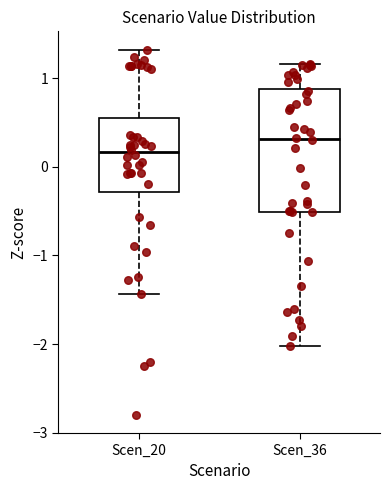

Comparing the boxes themselves (not the whiskers), which one is the tallest?

Scen_36